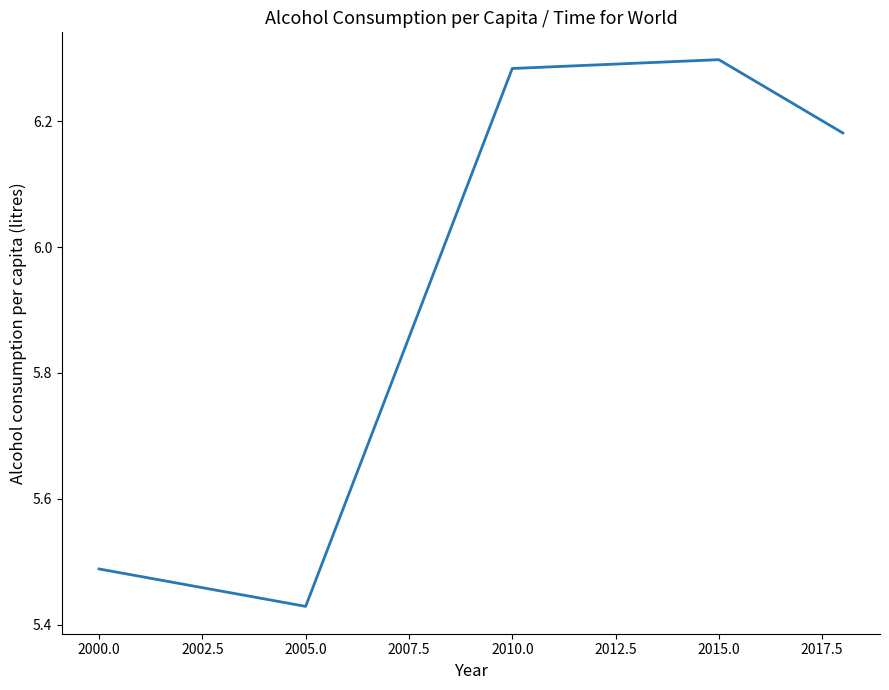

What is the average value?

5.9